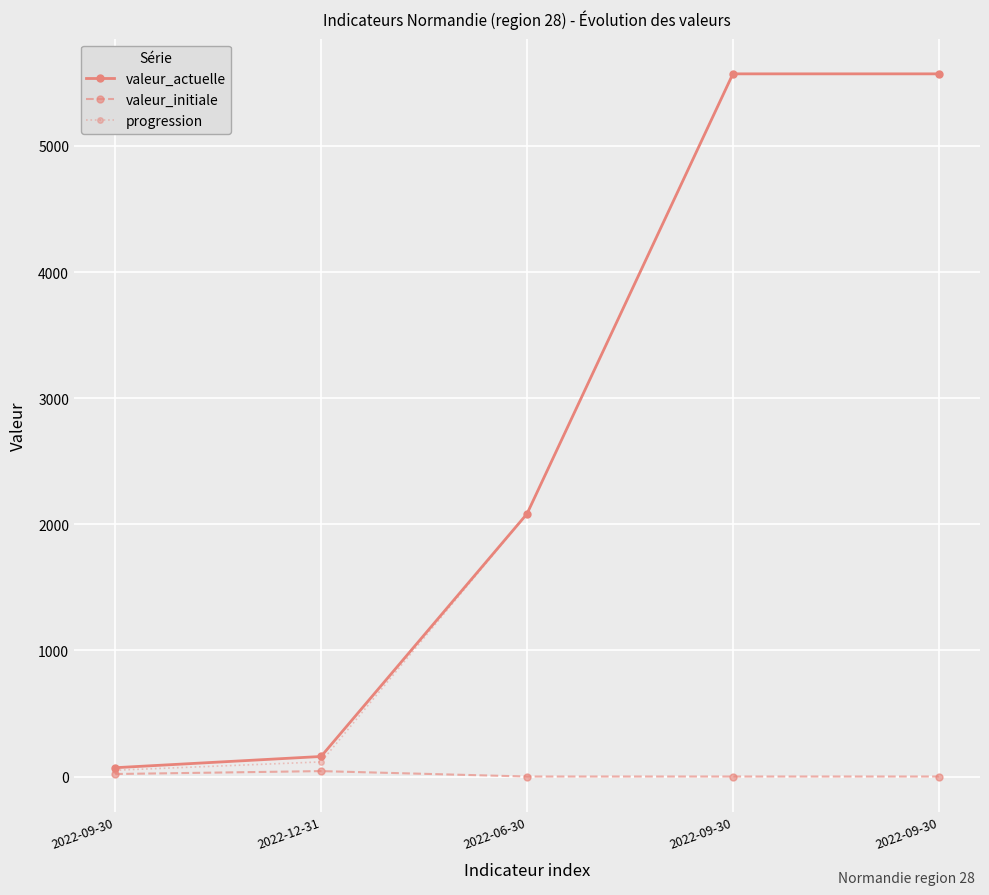

Which series has the largest range (max minus min)?

progression